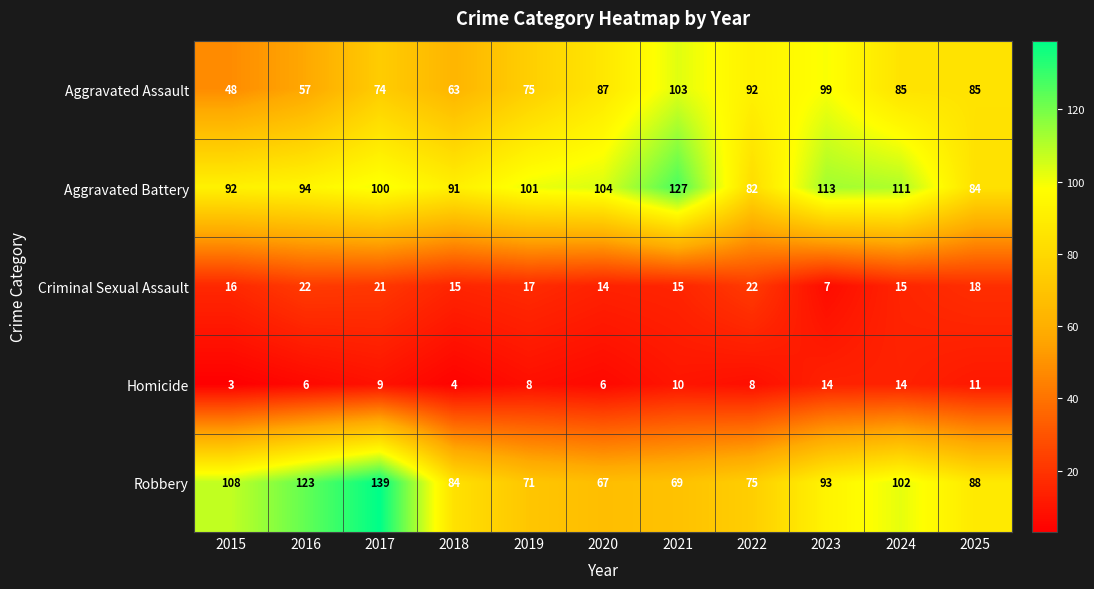

What is the total value across all series at 2016?

302